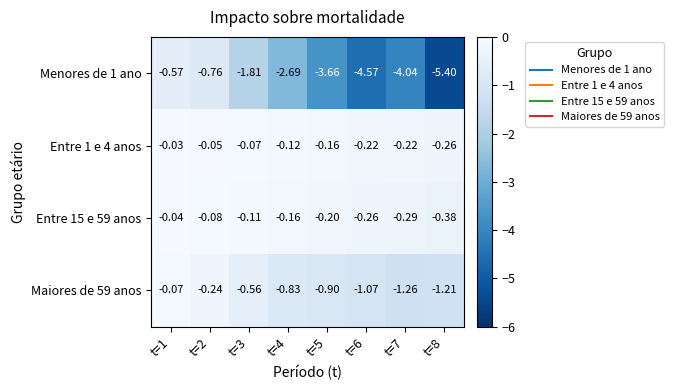

Is the value of Menores de 1 ano at t=4 greater than the value of Entre 15 e 59 anos at t=4?

No